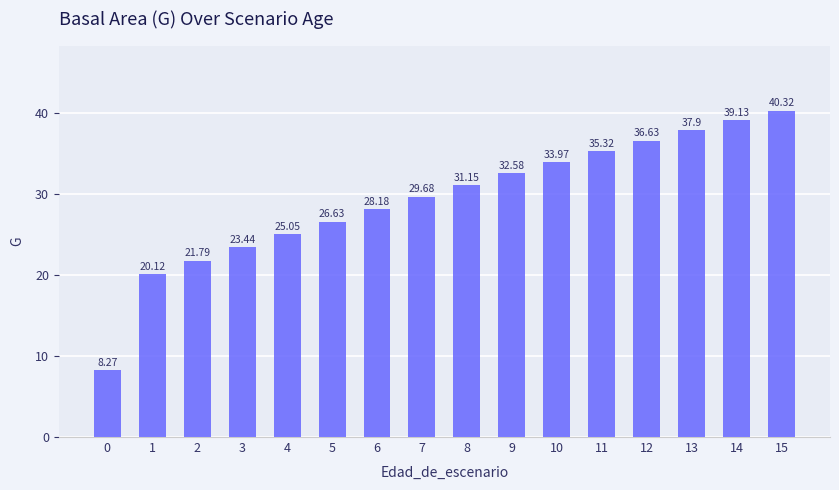

Read the value at 3.

23.4